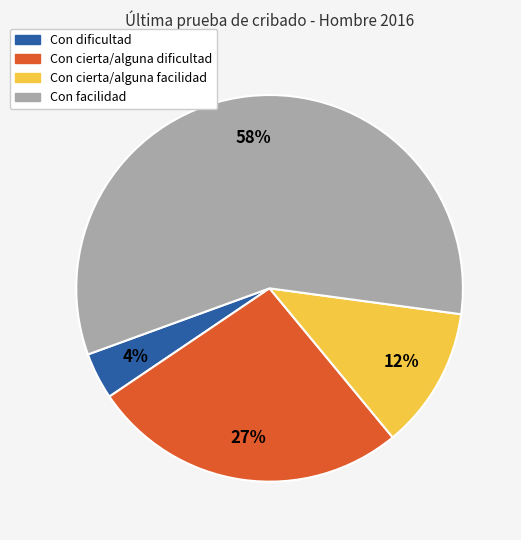

Rank the categories by value from lowest to highest.

Con dificultad, Con cierta/alguna facilidad, Con cierta/alguna dificultad, Con facilidad